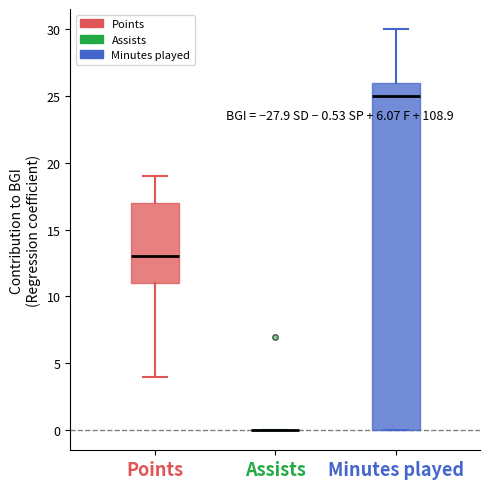

Which box is the tallest, from its lower edge to its upper edge?

Minutes played